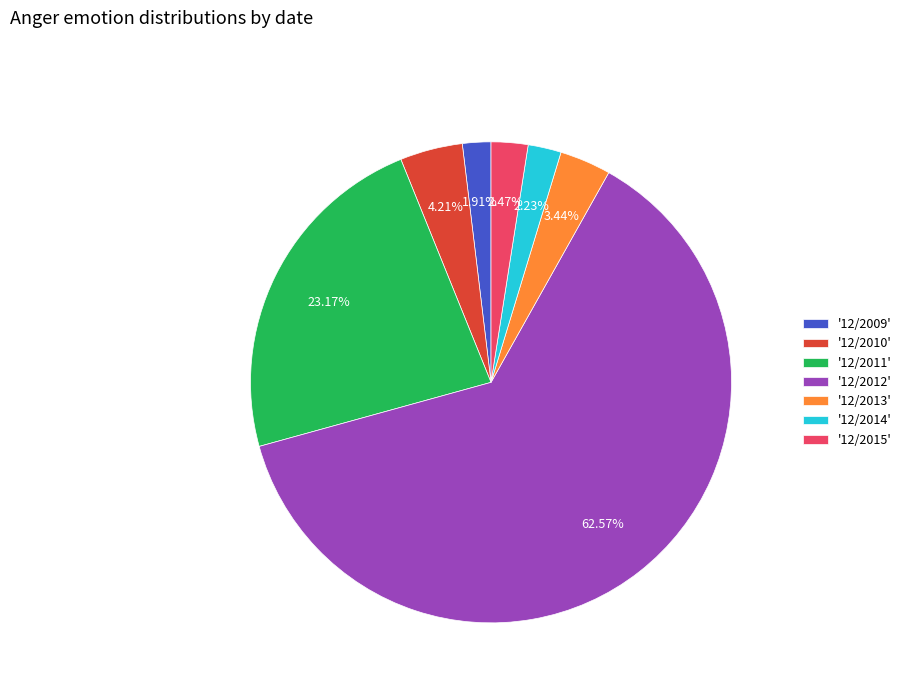

Combined, do '12/2013' and '12/2012' account for over 50%?

Yes